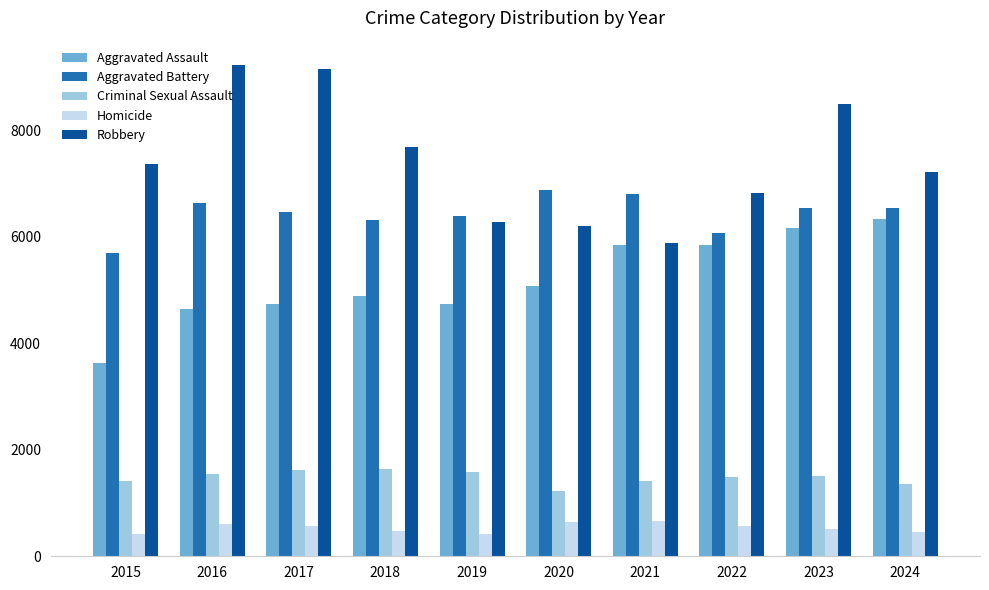

What is the value of the Criminal Sexual Assault bar at the 10th from the left?

1358